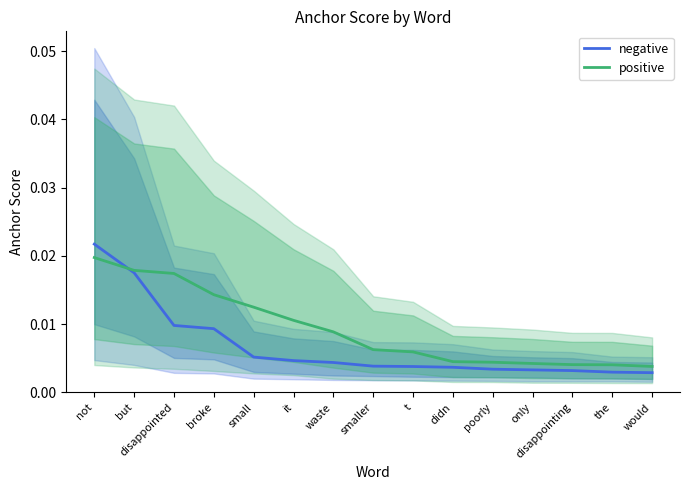

The value of positive at disappointed is 0.0. True or false?

True